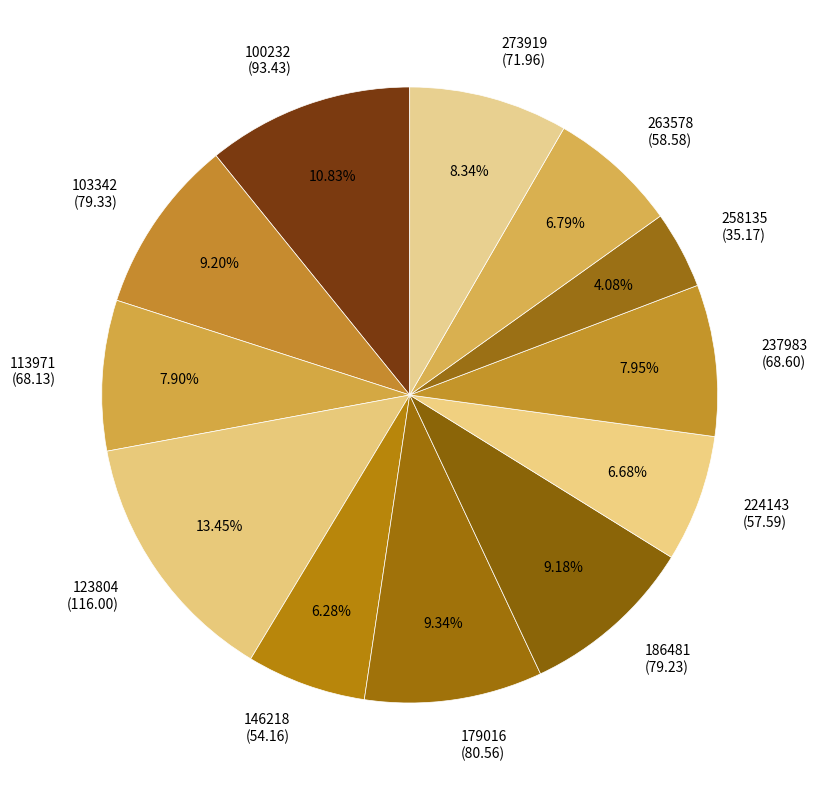

The 103342 slice represents 2% of the pie. True or false?

False